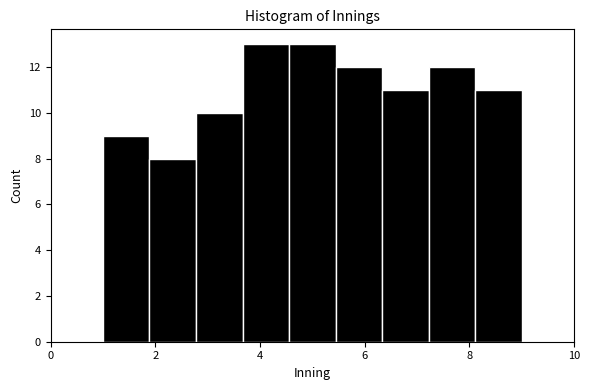

Reading left to right, list every bar in this chart as the range it spans on the x-axis followed by its height. Neither the bar edges nor the heights are printed on the chart, so give them approximately, as read against the axes.

1.0 to 1.8: 9
1.8 to 2.8: 8
2.8 to 3.6: 10
3.6 to 4.6: 13
4.6 to 5.4: 13
5.4 to 6.4: 12
6.4 to 7.2: 11
7.2 to 8.2: 12
8.2 to 9.0: 11